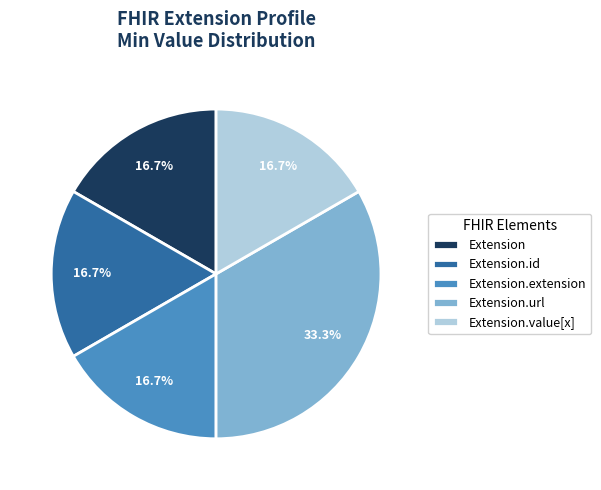

What is the largest slice in the pie chart?

Extension.url